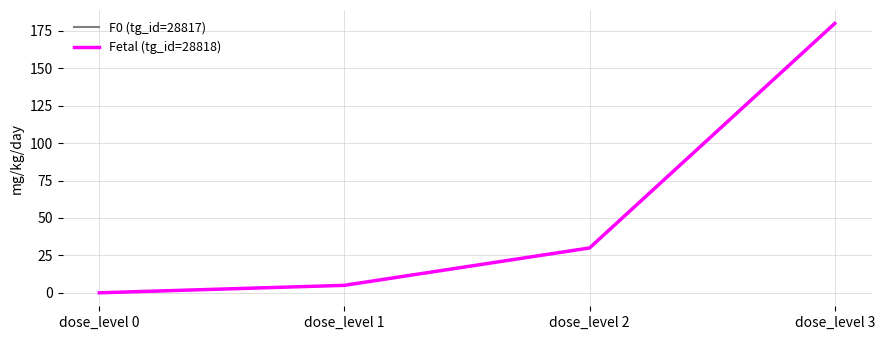

Is this an area chart (filled region under the line)?

No